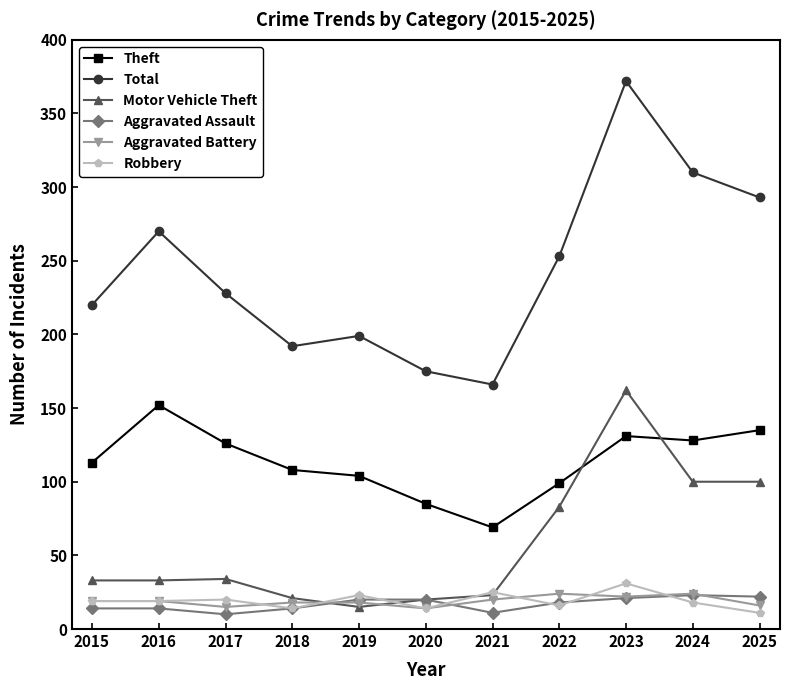

True or false: Total and Theft intersect in this chart.

False